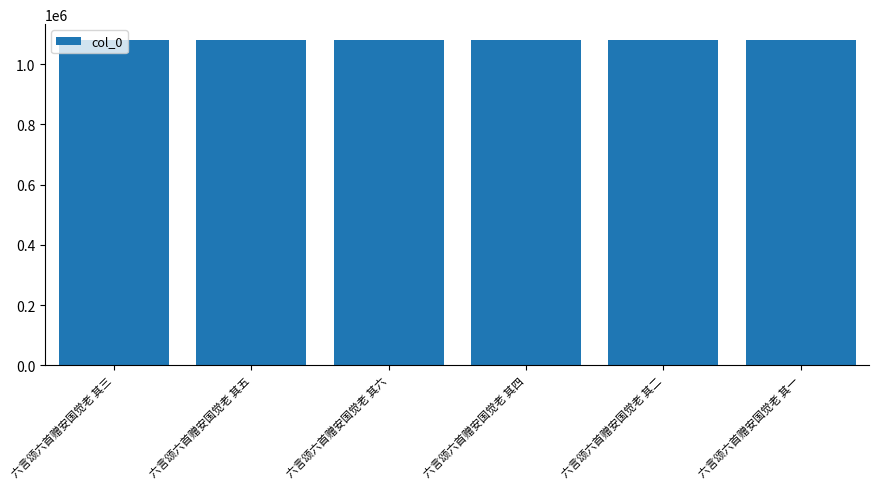

What is the difference between the values at 六言颂六首赠安国觉老 其二 and 六言颂六首赠安国觉老 其一?

1